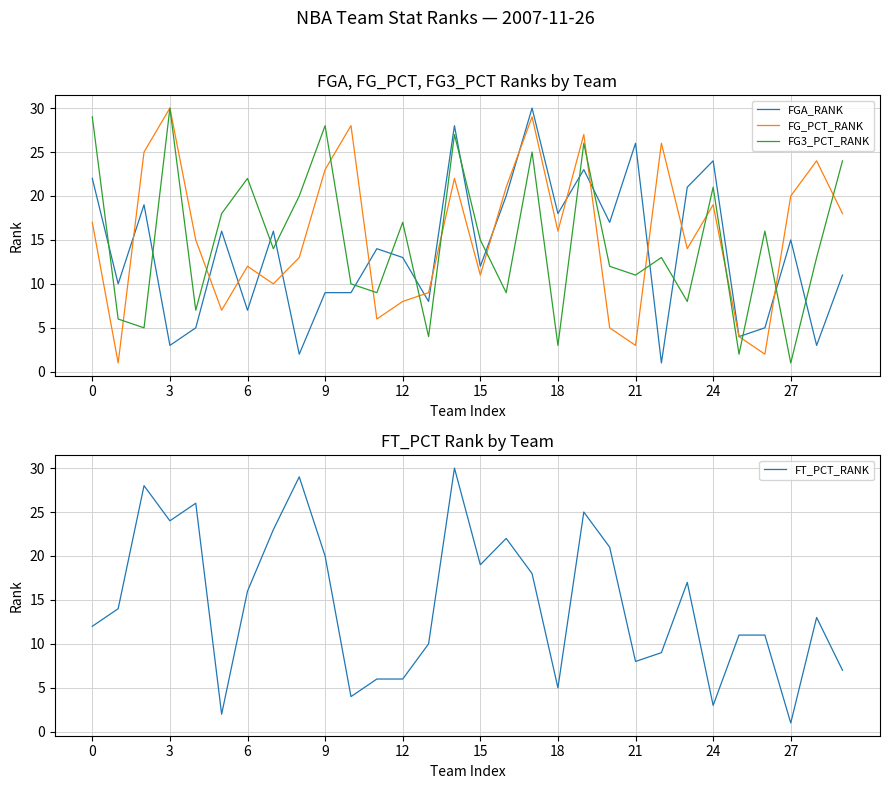

True or false: FG3_PCT_RANK and FGA_RANK intersect in this chart.

True